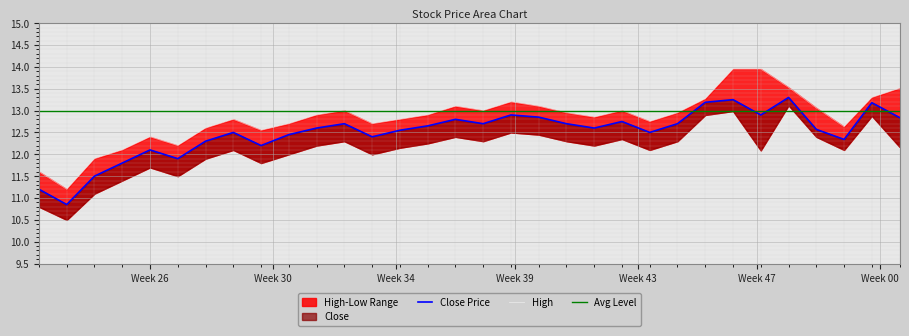

True or false: Close and High cross at least once.

False